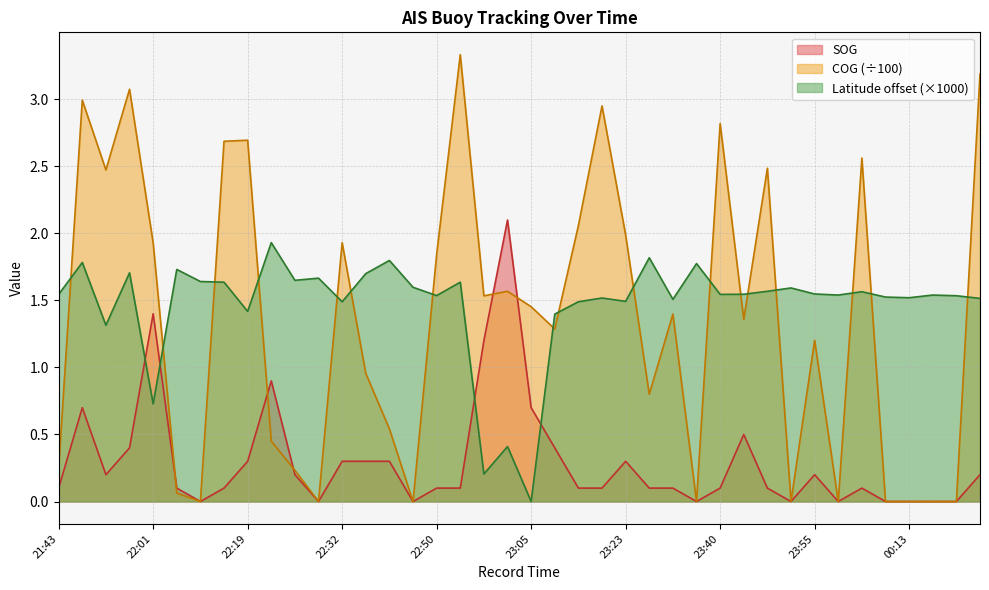

Between 22:01 and 00:08, which series saw the biggest shift?

COG